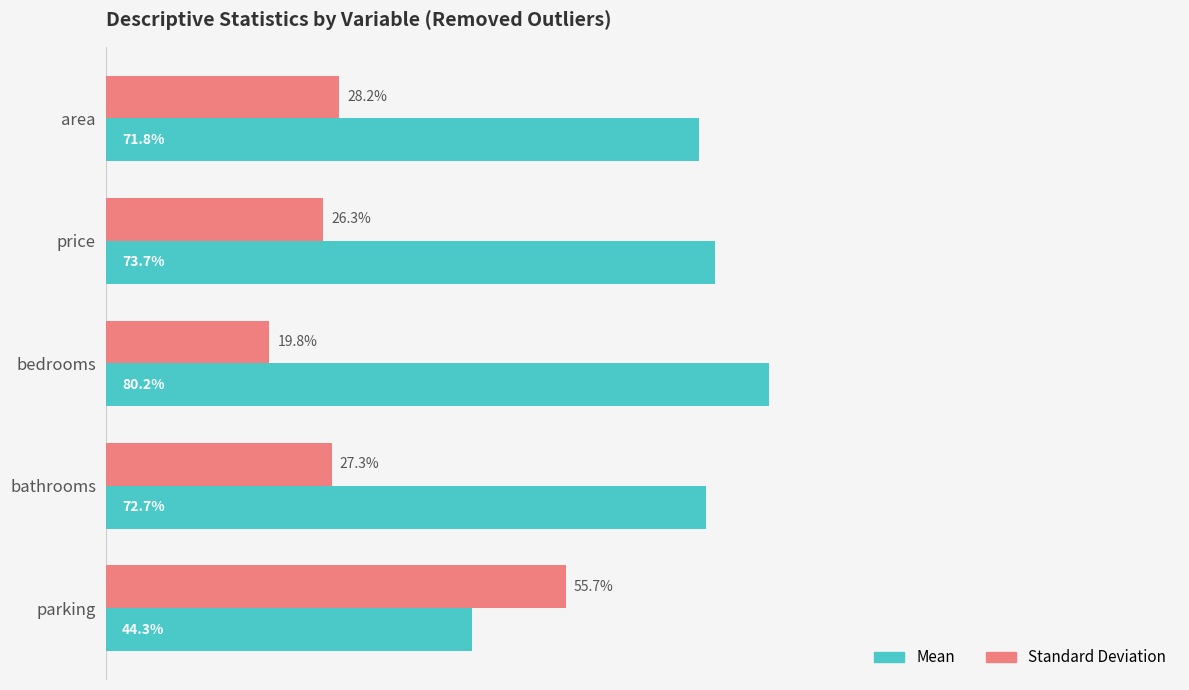

At which category does the chart reach its minimum across all series?

bedrooms